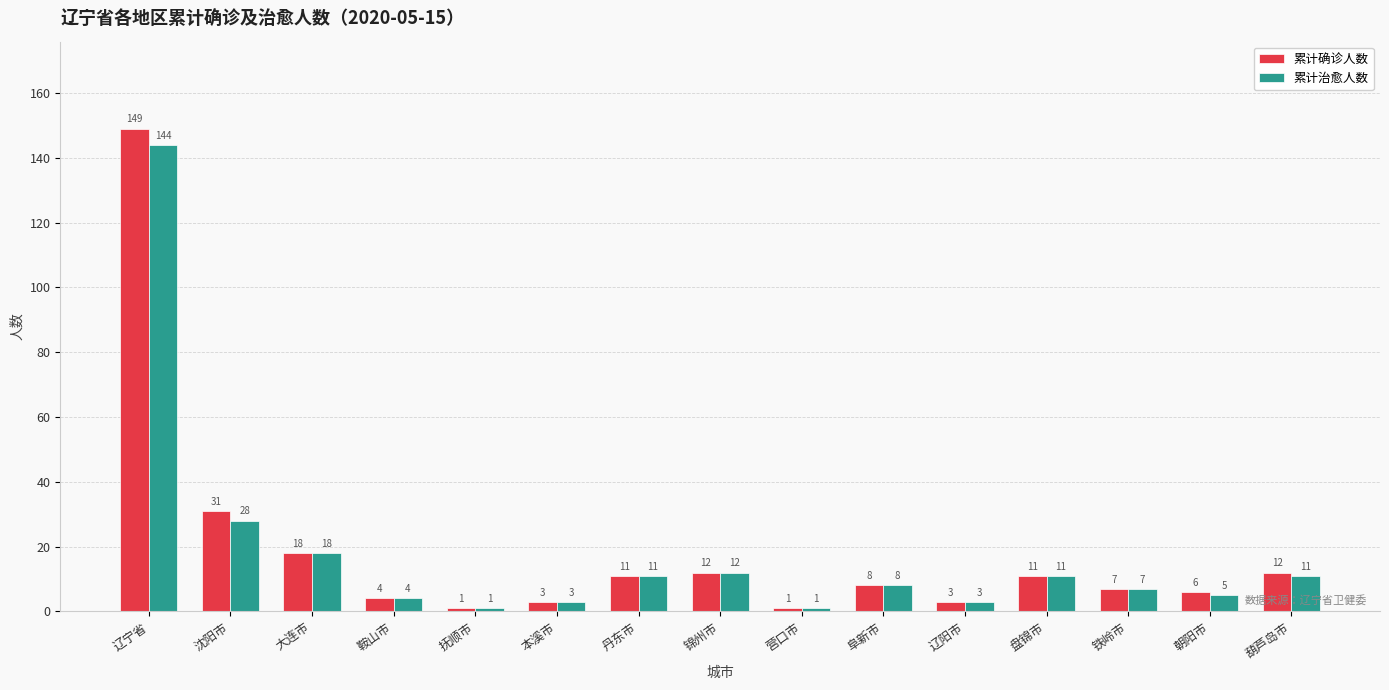

Is it true that 累计治愈人数 equals 11 at 葫芦岛市?

True